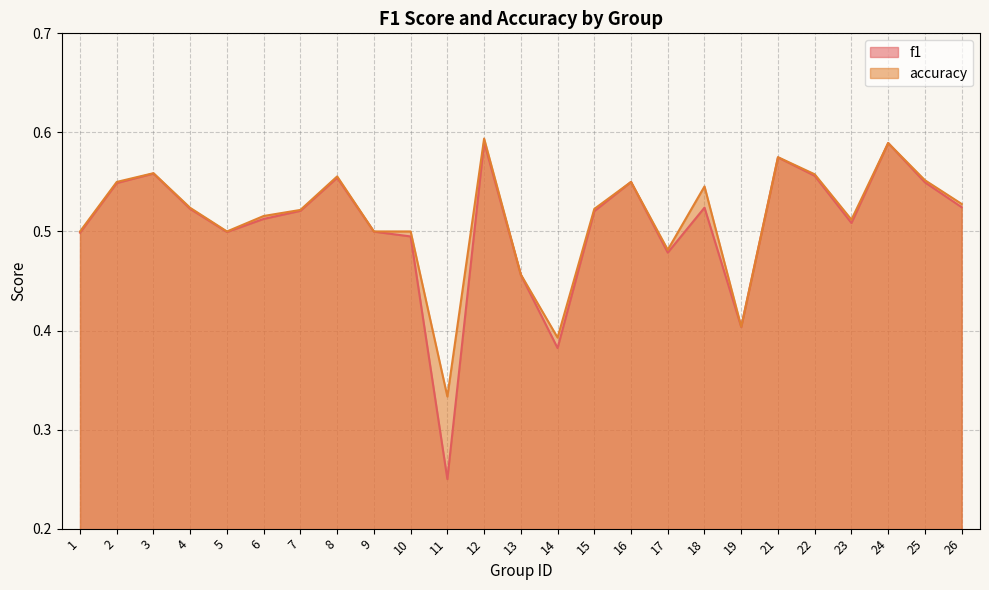

Read the f1 value at 17.

0.5